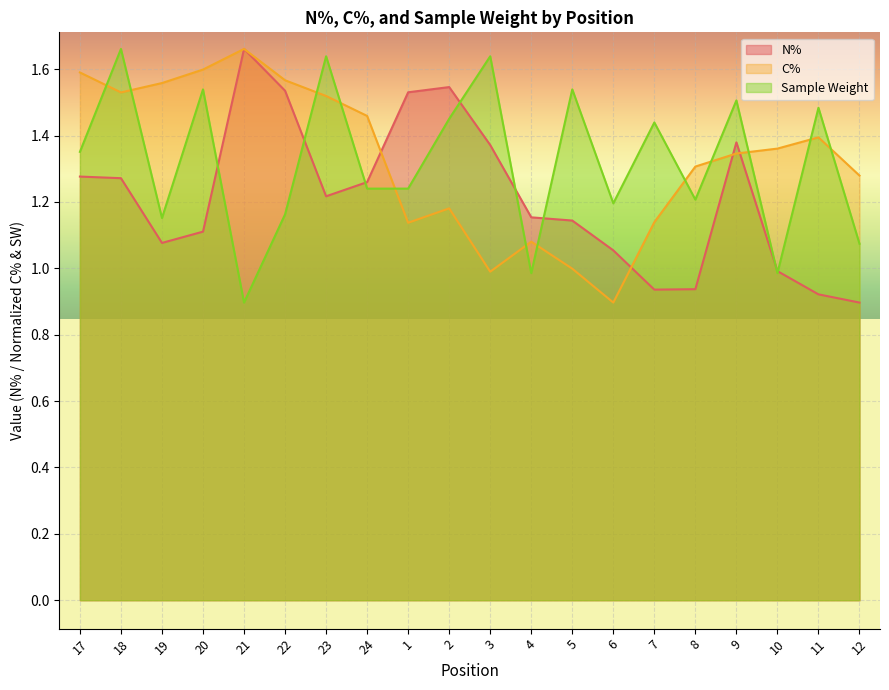

The C% series shows 2.3 at 11. True or false?

False